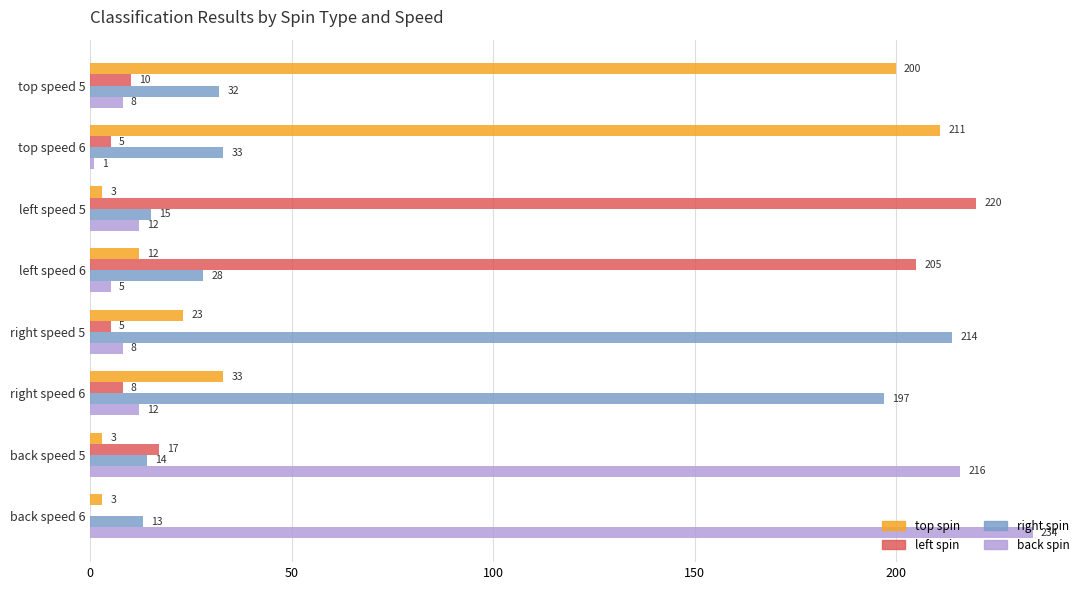

Count the number of data series in this chart.

4